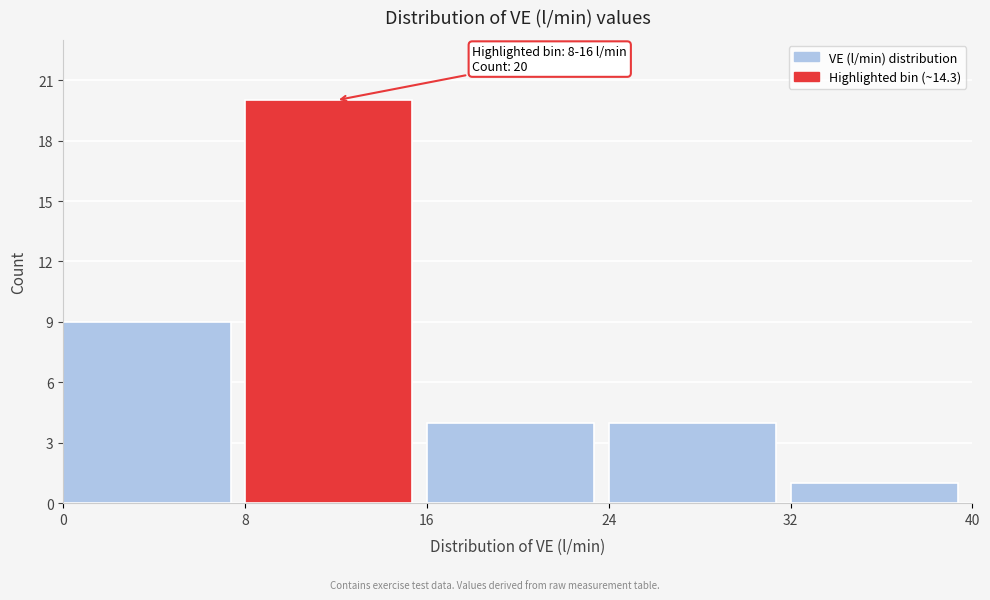

Which range on the x-axis has the tallest bar?

8 to 16